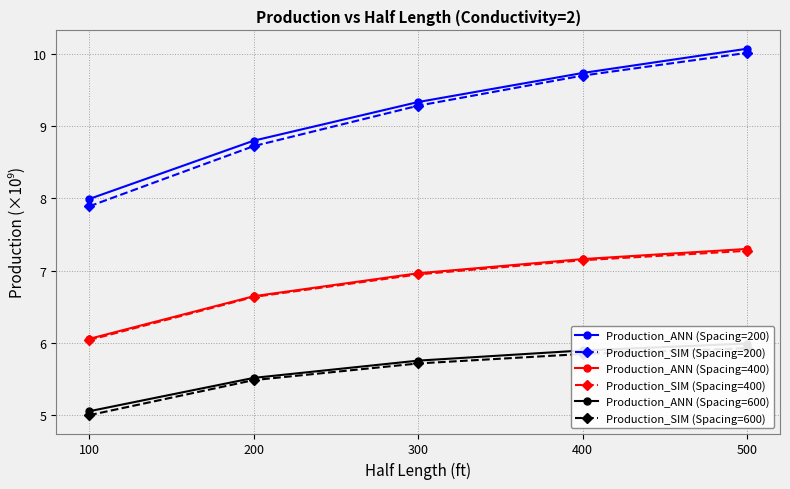

What is the difference between the Production_SIM (Spacing=600) values at 400 and 300?

0.1